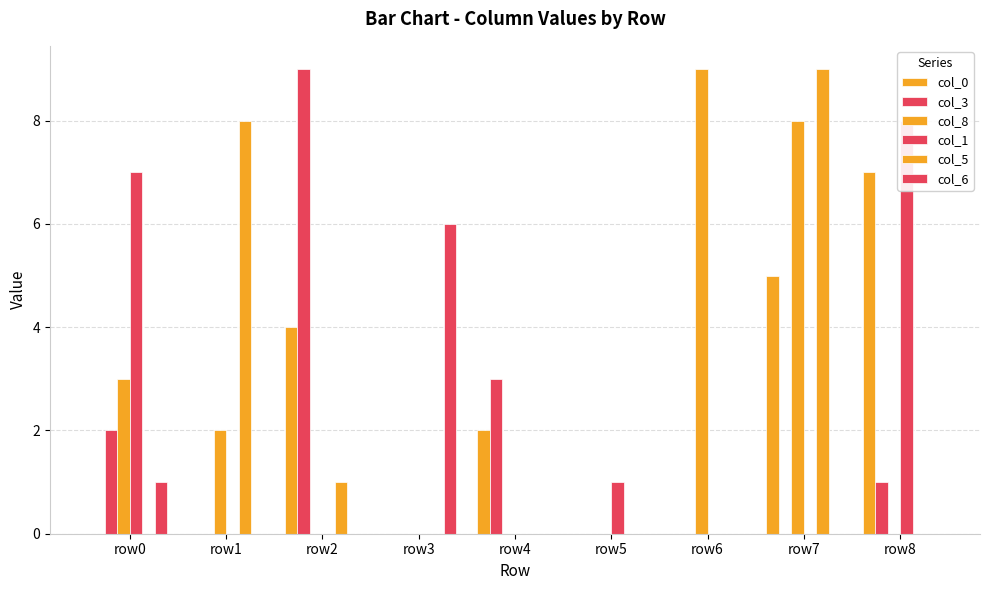

How many data points does each series have?

9